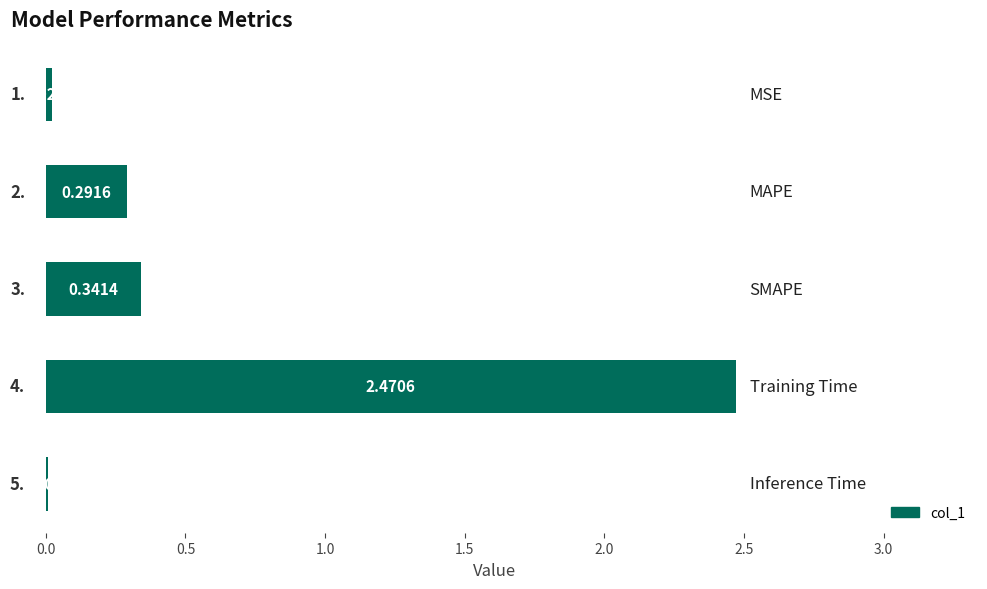

What is the average value?

0.6